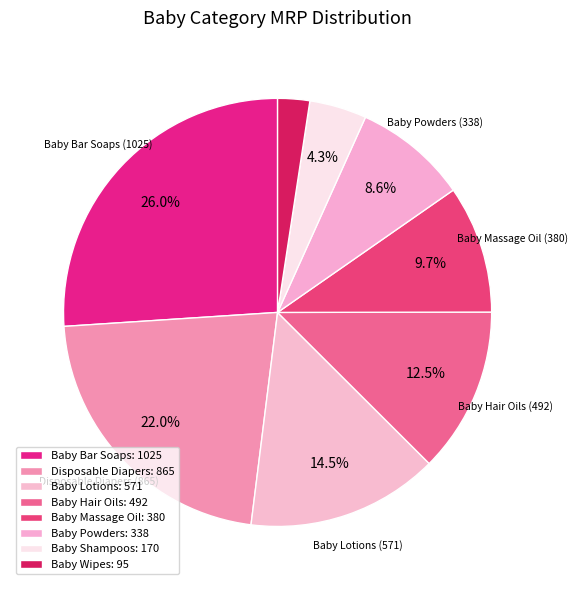

How many segments does this pie chart have?

8